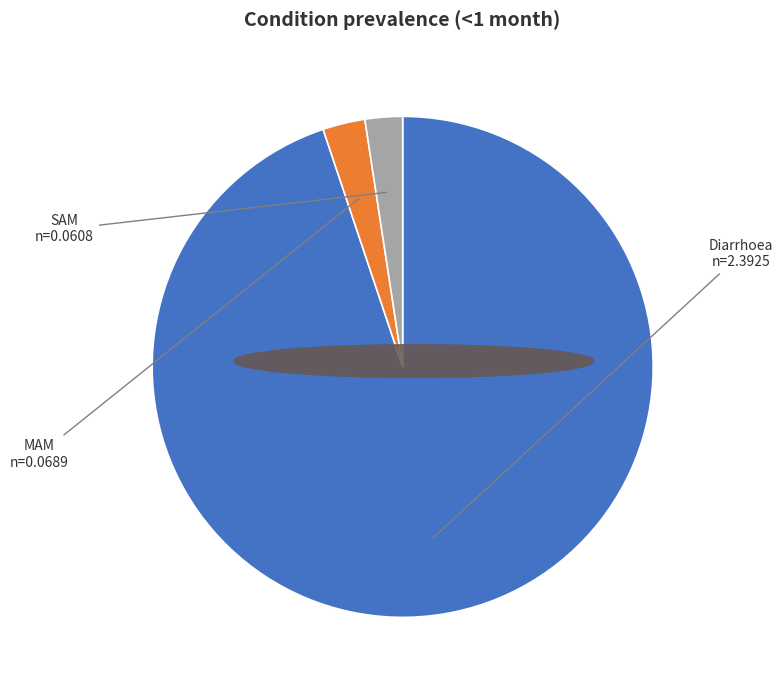

Does any single category account for the majority?

Yes